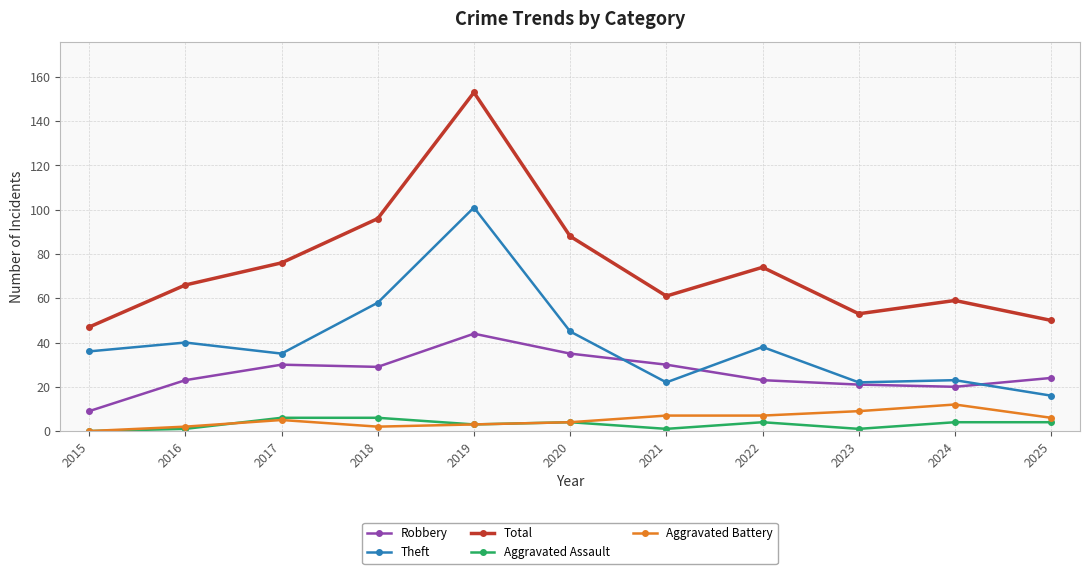

How many distinct data groups are displayed?

5